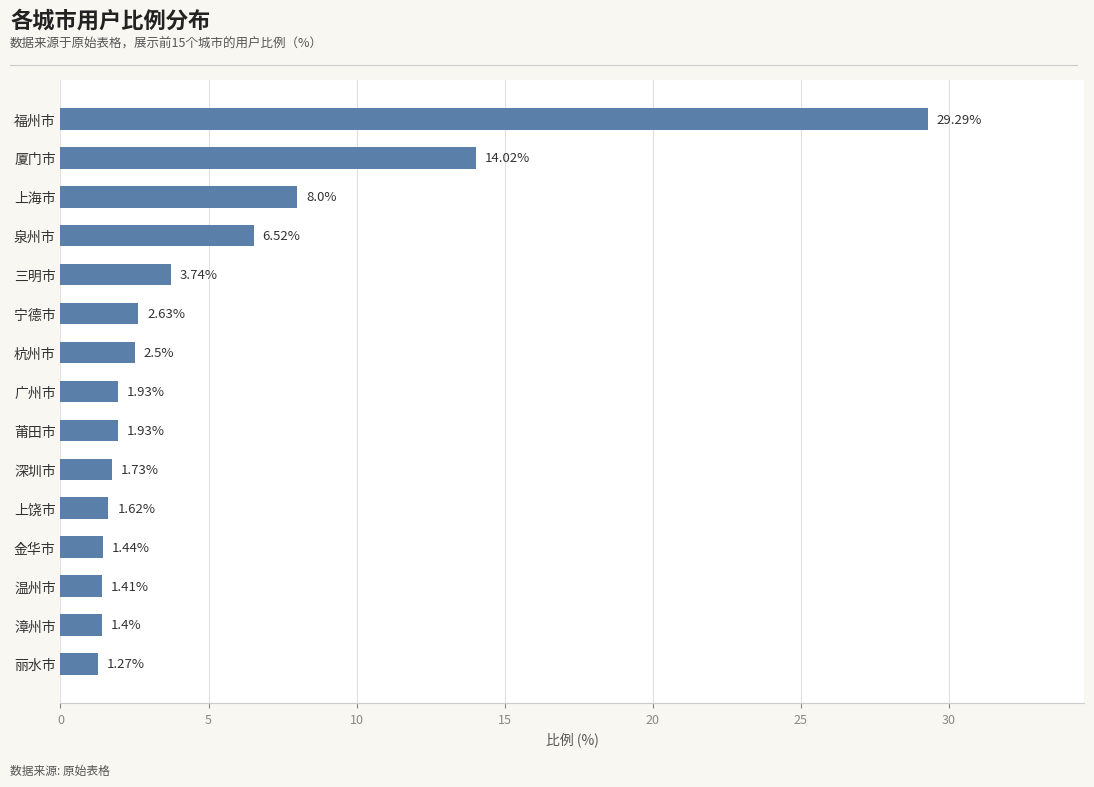

Between 金华市 and 泉州市, which is larger?

泉州市